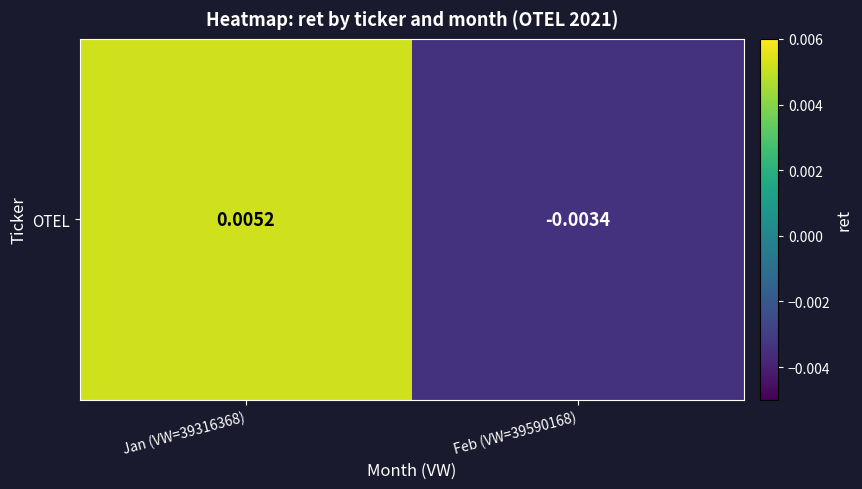

The value at Jan (VW=39316368) is 0.0. True or false?

False